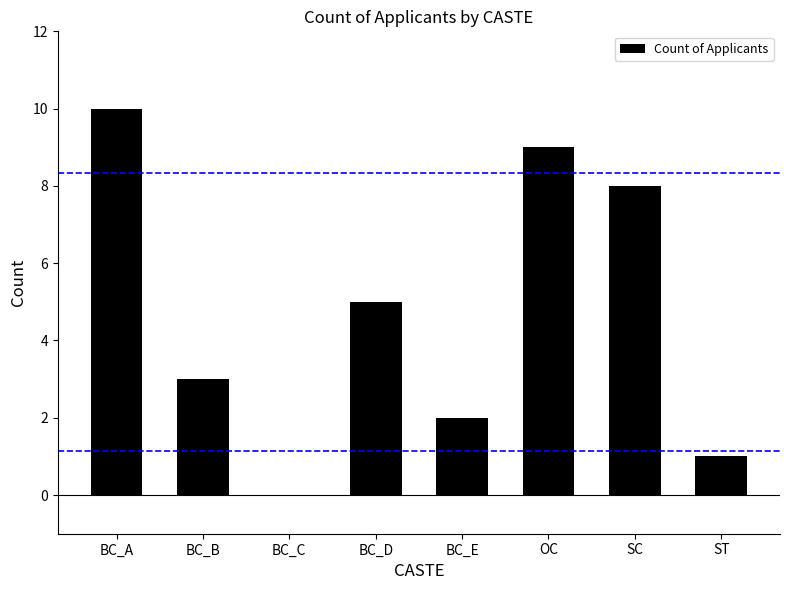

Reading left to right, what are all the values shown in this chart?

BC_A=10	BC_B=3	BC_C=0	BC_D=5	BC_E=2	OC=9	SC=8	ST=1